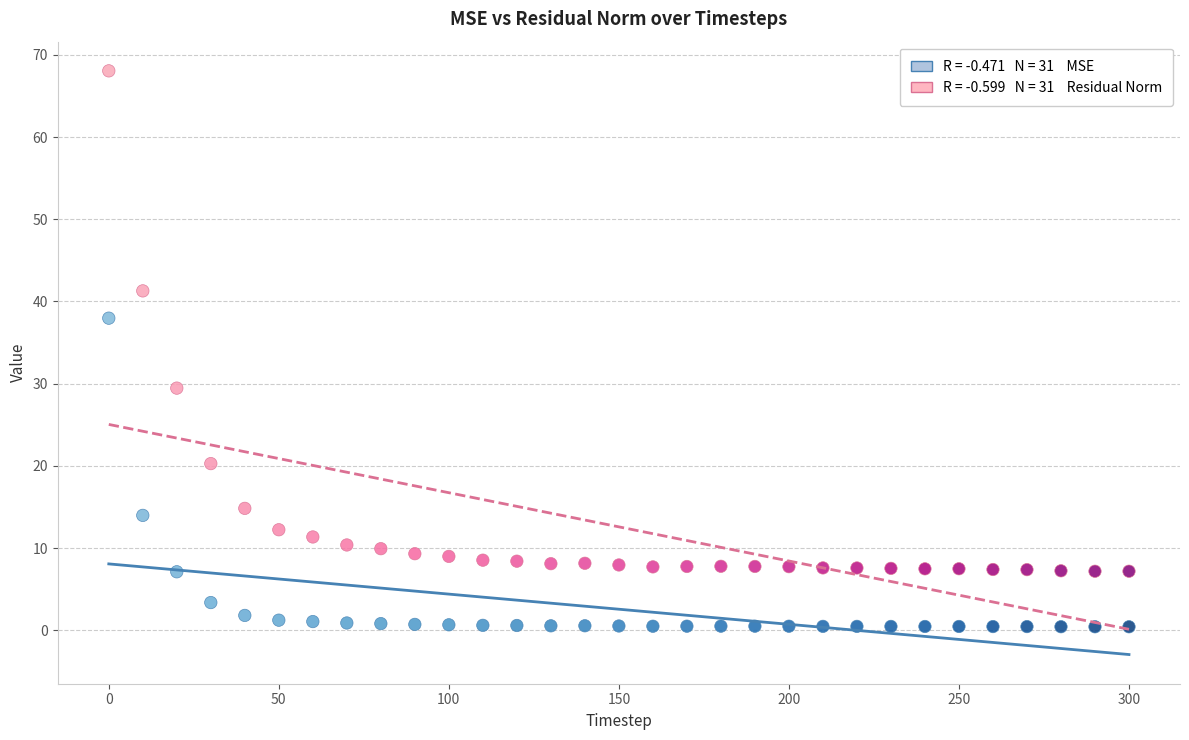

Across all data points, what is the range of X values (max minus min)?

300.0